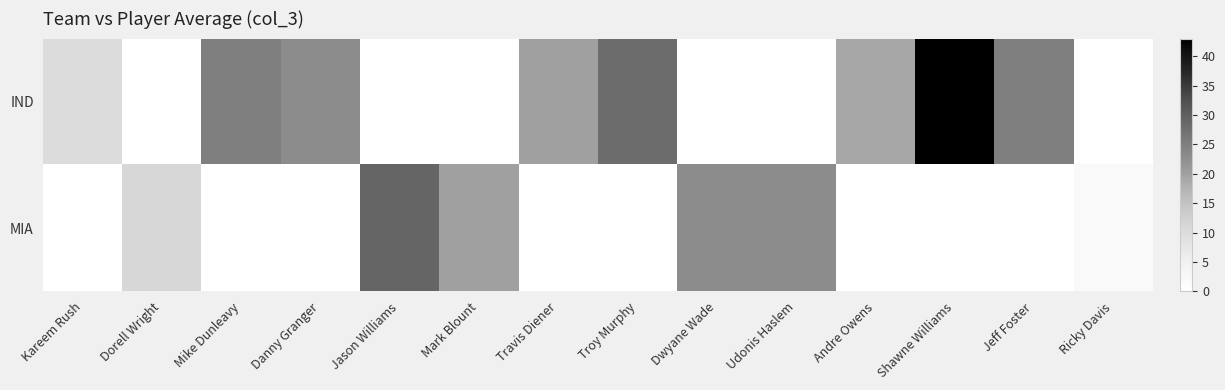

What is the total value across all series at Andre Owens?

19